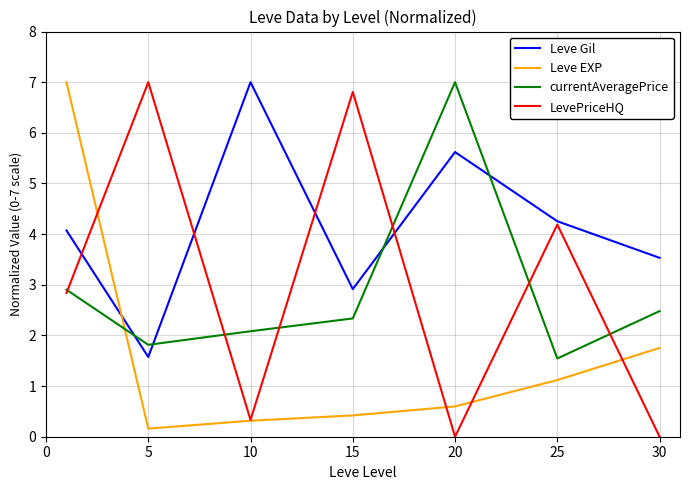

What is the maximum value shown in the chart?

7.0